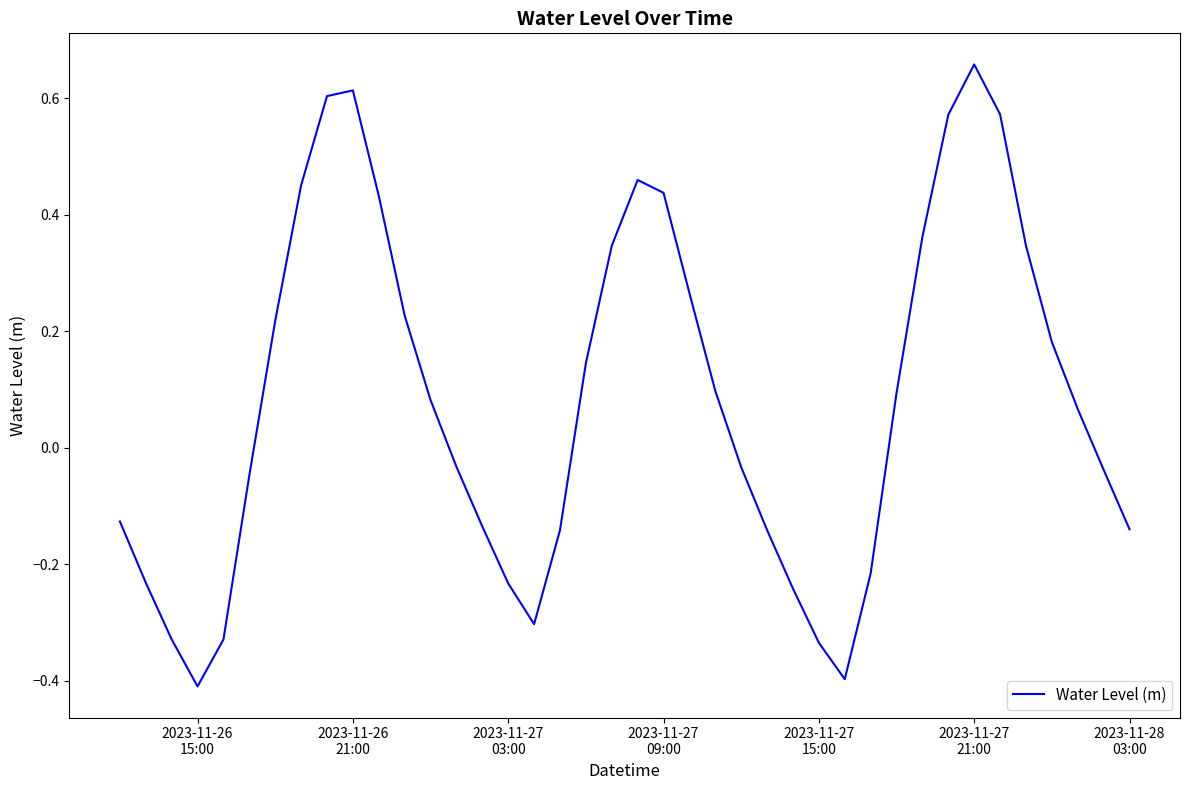

What is the difference between the maximum and minimum values?

1.1